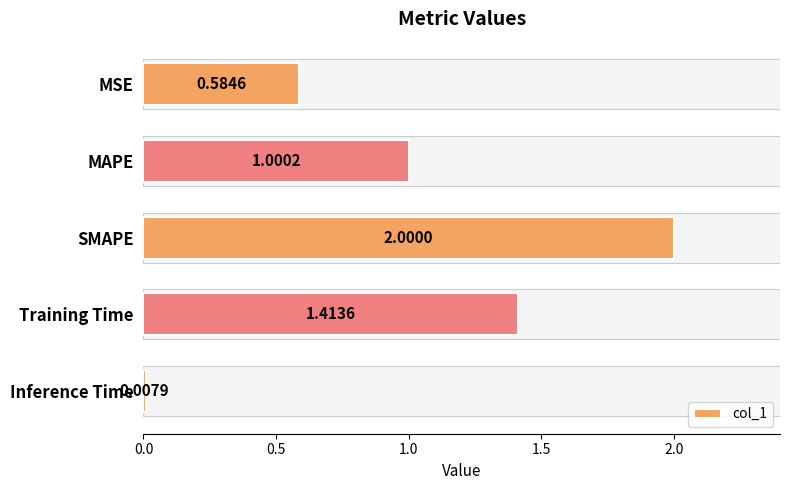

How many data points are less than 1?

2